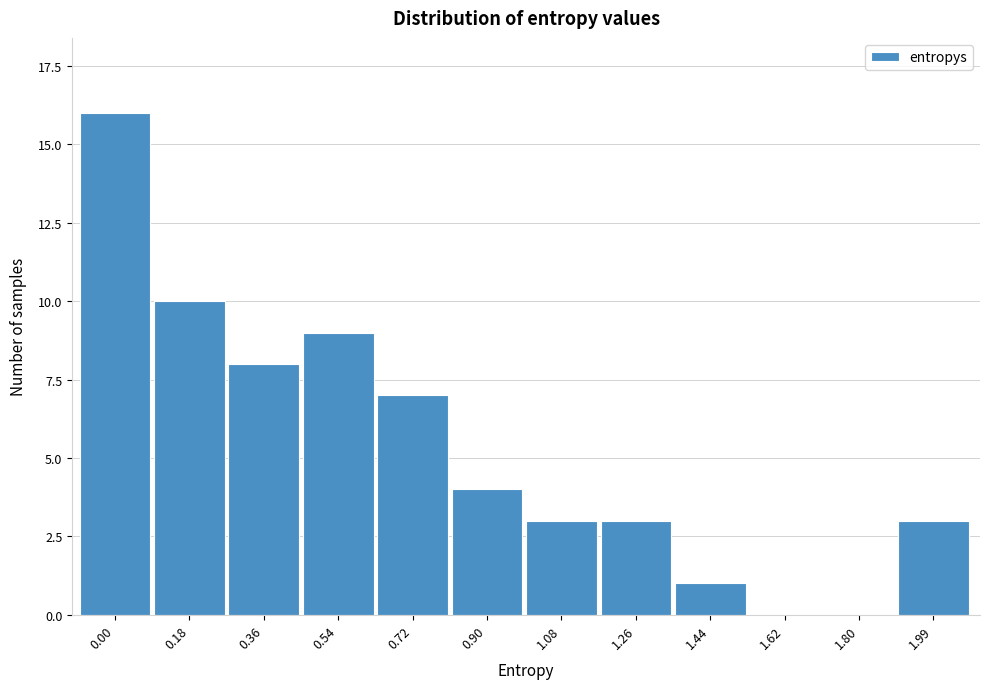

Reading right to left, what are all the values shown in this chart?

1.99=3	1.80=0	1.62=0	1.44=1	1.26=3	1.08=3	0.90=4	0.72=7	0.54=9	0.36=8	0.18=10	0.00=16